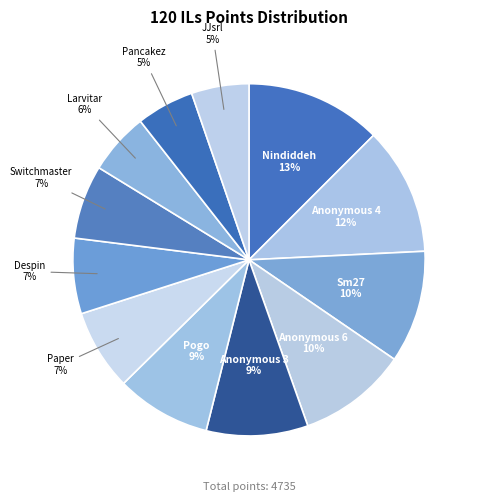

To the nearest percent, what portion does Anonymous 3 represent?

9%